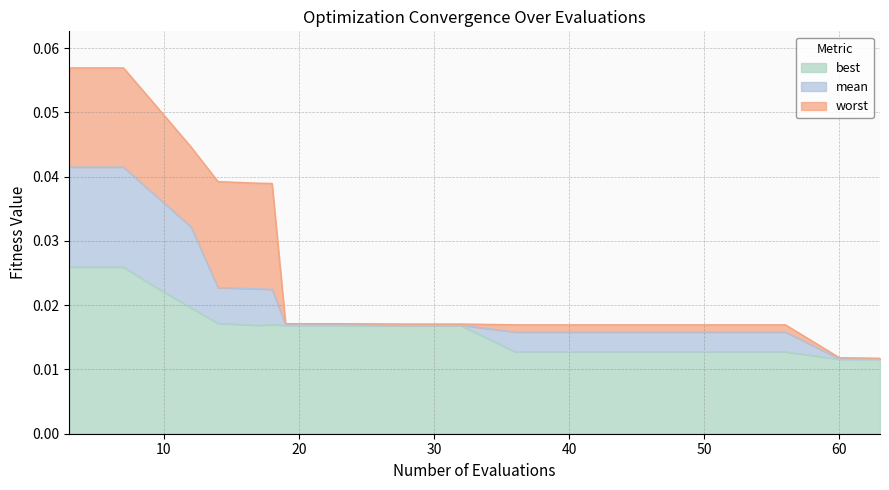

True or false: worst has more than 2 interior local peaks.

False